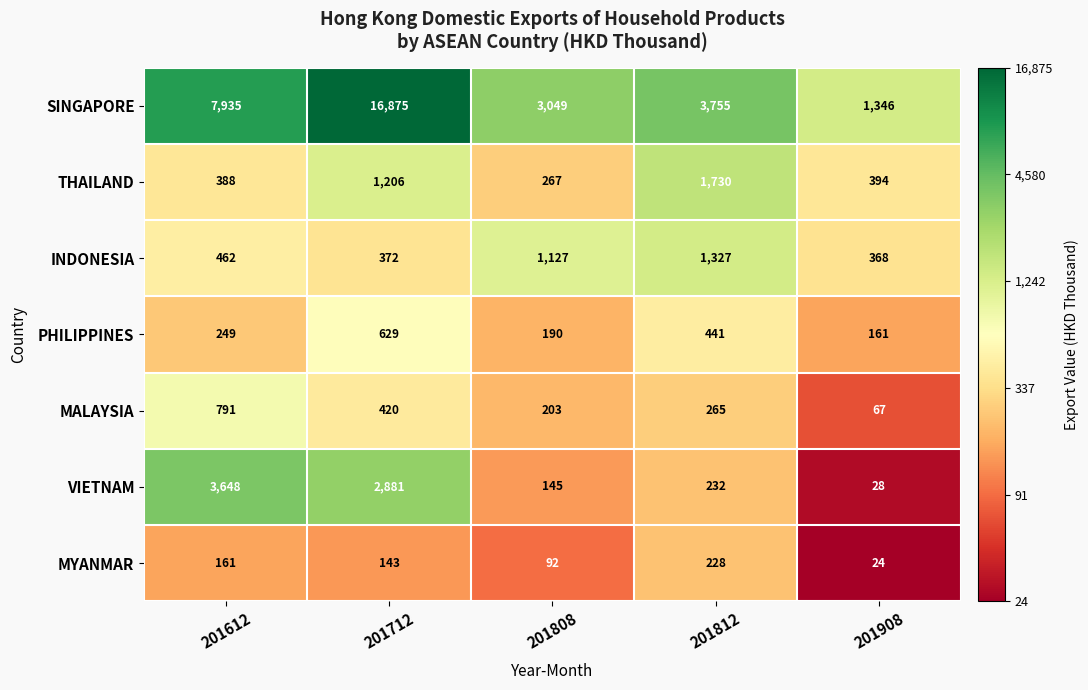

Is the value of VIETNAM at 201612 greater than the value of SINGAPORE at 201808?

Yes